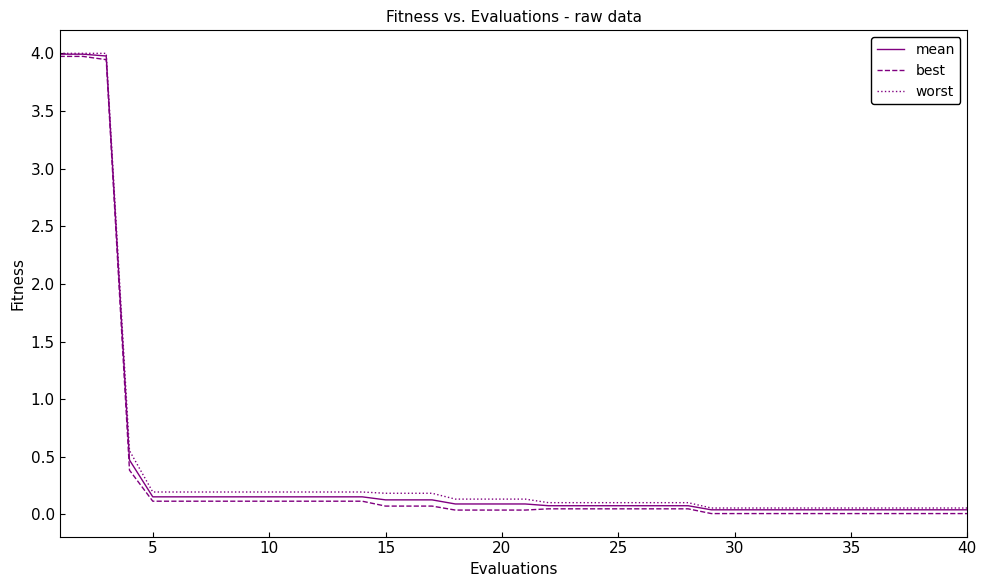

At how many categories does at least one series exceed 1?

3